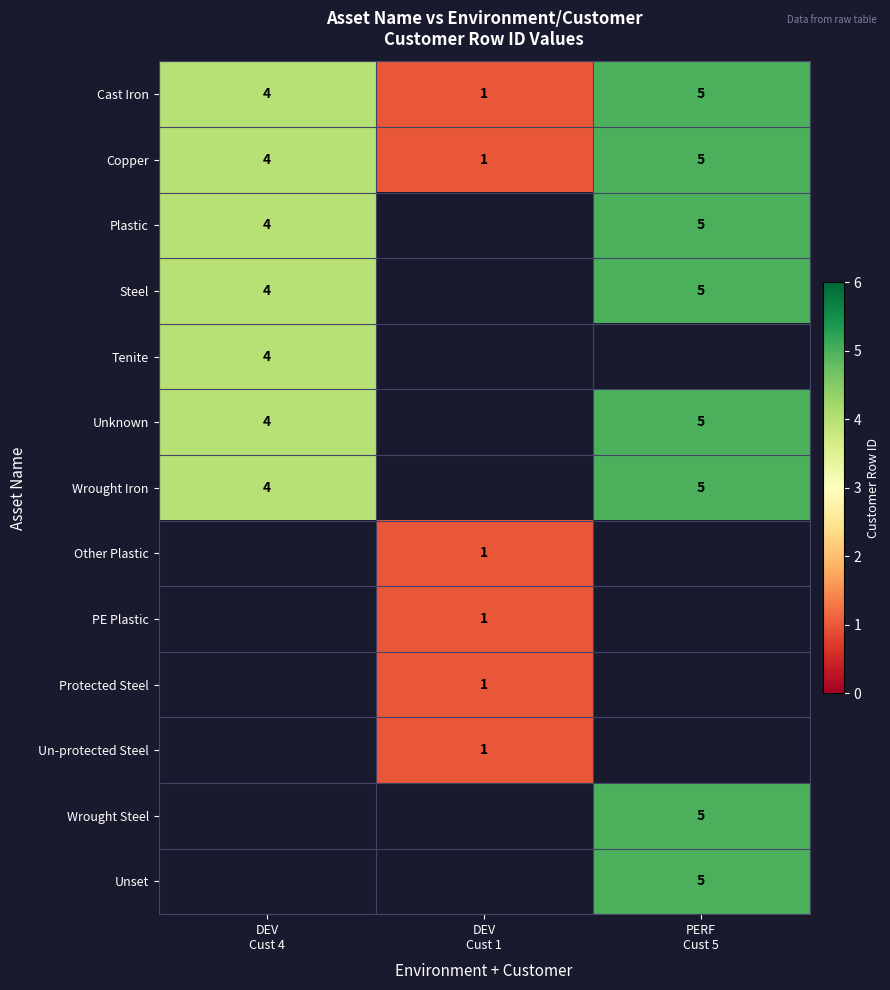

What is the sum of all Cast Iron values?

10